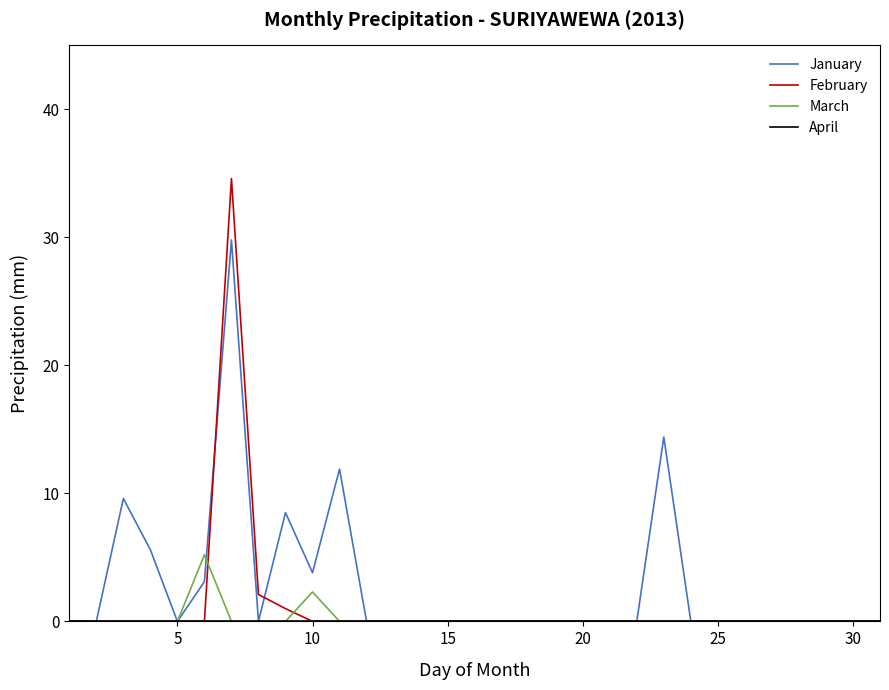

Which series has the largest range (max minus min)?

February